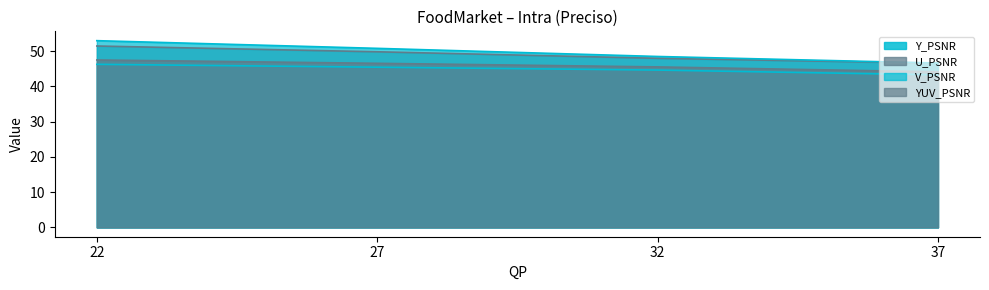

Rank the categories by Y_PSNR value from highest to lowest.

22, 27, 32, 37